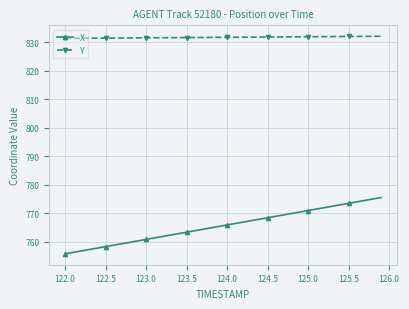

Which series has the widest spread of values?

X